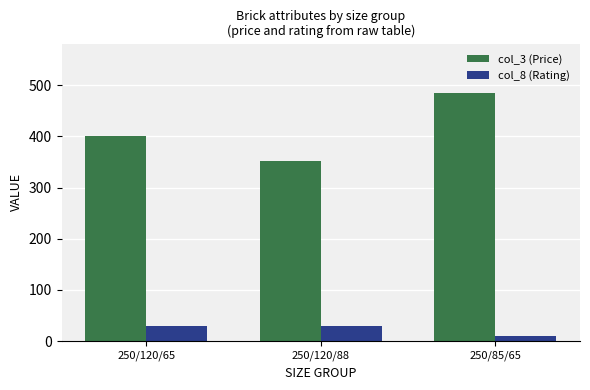

What are all the series names shown in the legend?

col_3 (Price), col_8 (Rating)